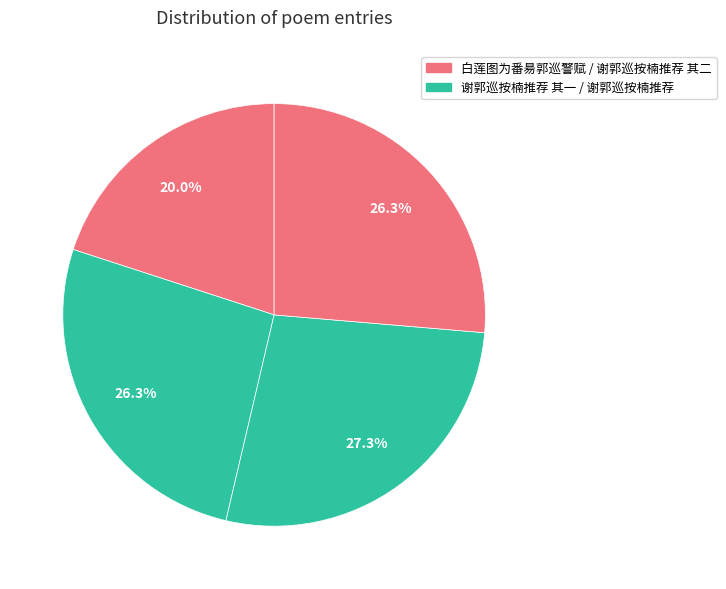

How many slices are in this pie chart?

4